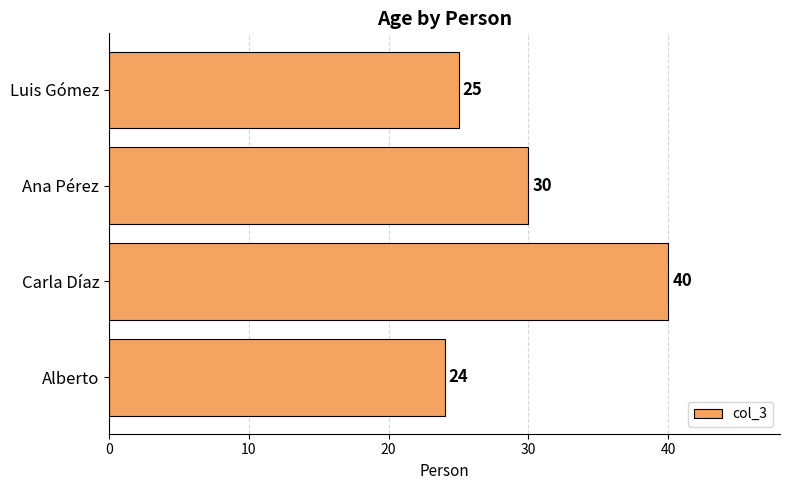

What is the change in value from Alberto to Ana Pérez?

+6